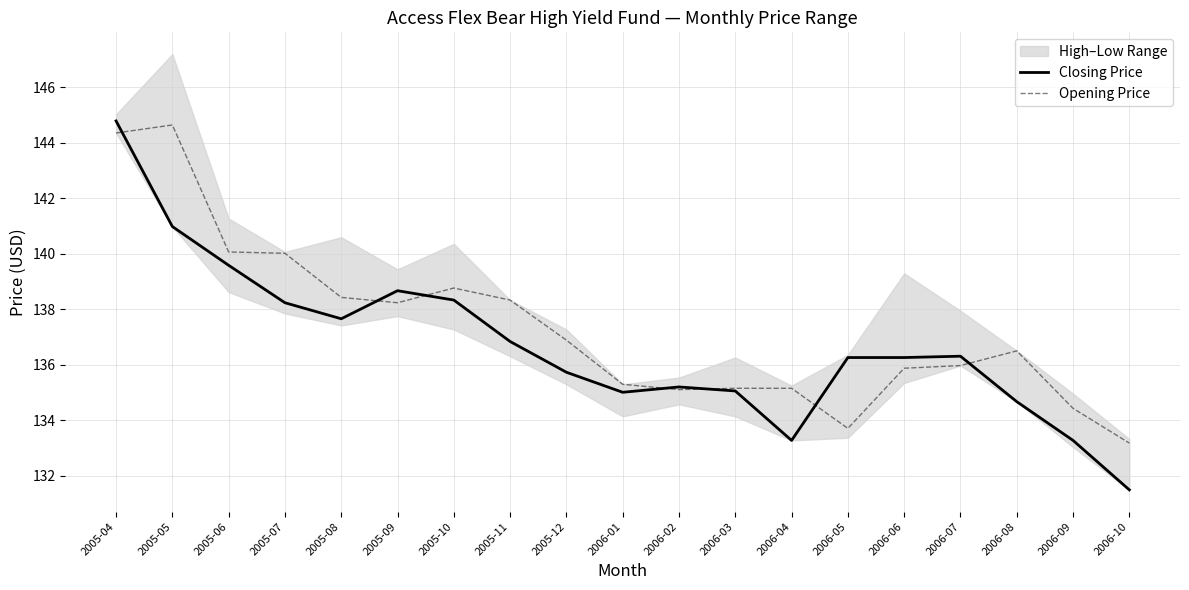

Reading left to right, list all the values displayed in this chart.

Closing Price: 2005-04=144.8	2005-05=141.0	2005-06=139.6	2005-07=138.2	2005-08=137.7	2005-09=138.7	2005-10=138.3	2005-11=136.8	2005-12=135.7	2006-01=135.0	2006-02=135.2	2006-03=135.1	2006-04=133.3	2006-05=136.3	2006-06=136.3	2006-07=136.3	2006-08=134.7	2006-09=133.3	2006-10=131.5
Opening Price: 2005-04=144.3	2005-05=144.6	2005-06=140.1	2005-07=140.0	2005-08=138.4	2005-09=138.2	2005-10=138.8	2005-11=138.3	2005-12=136.9	2006-01=135.3	2006-02=135.1	2006-03=135.2	2006-04=135.2	2006-05=133.7	2006-06=135.9	2006-07=136.0	2006-08=136.5	2006-09=134.4	2006-10=133.2